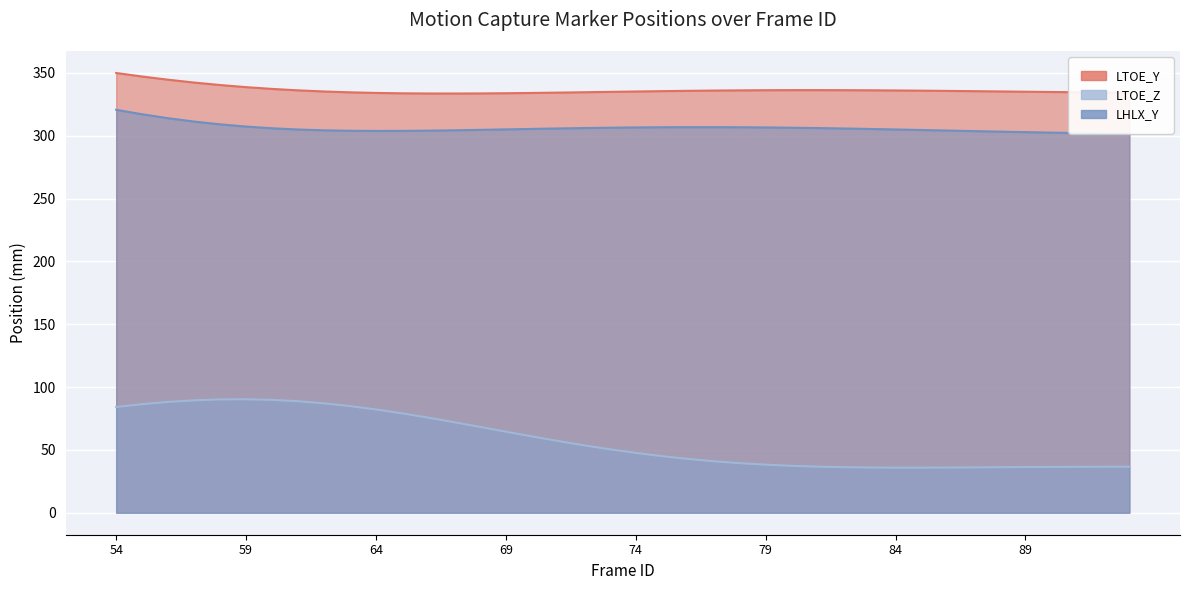

Is the value of LHLX_Y at 65 greater than the value of LTOE_Z at 71?

Yes